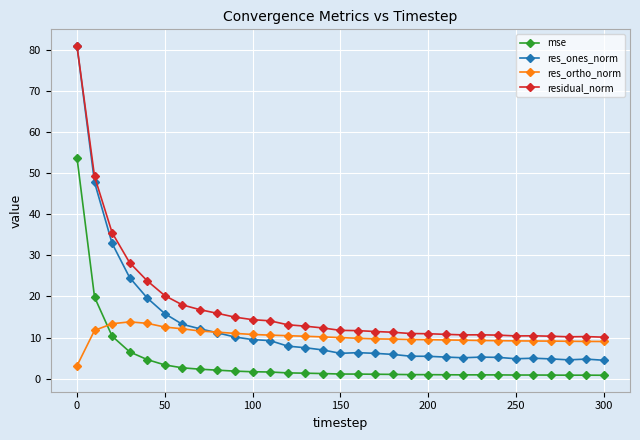

How many intersections are there between res_ortho_norm and mse?

1